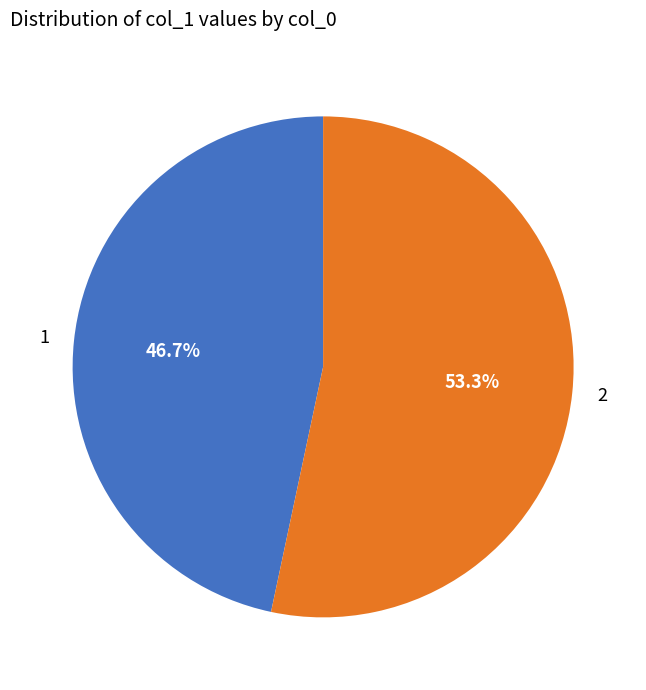

To the nearest percent, what is the difference between the 1 and 2 slice percentages?

7%